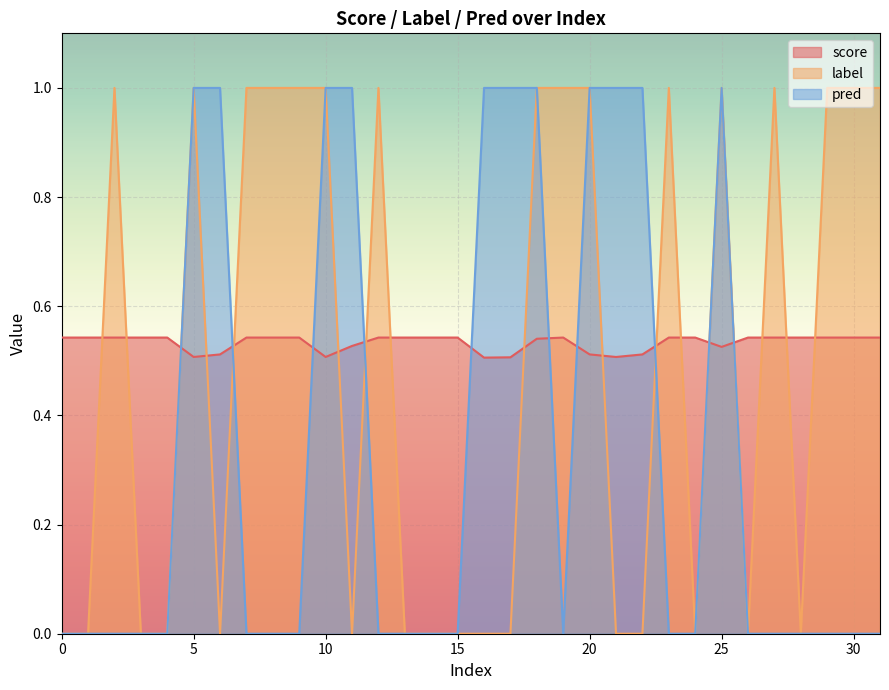

Which series ends up on top after the final intersection of pred and score?

score